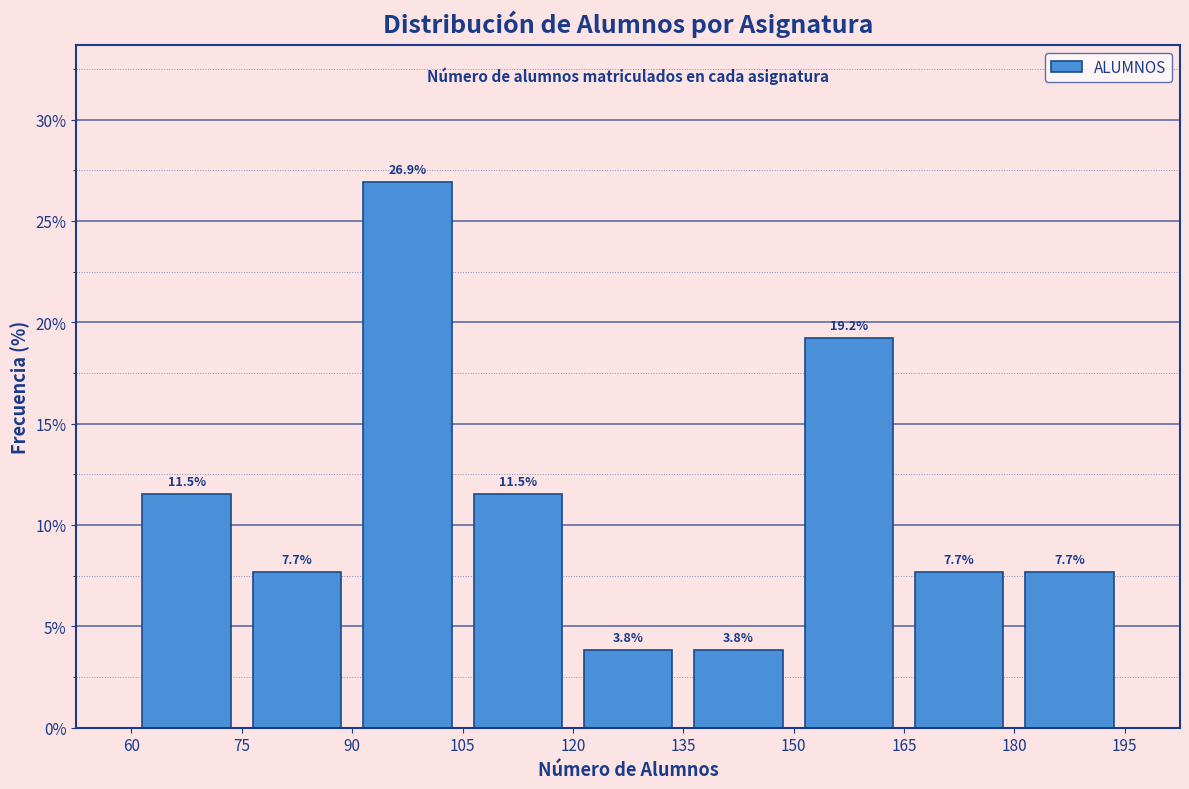

Reading left to right, transcribe this chart: for each bar, give the range it covers on the x-axis and its height.

60 to 75: 11.5
75 to 90: 7.7
90 to 105: 26.9
105 to 120: 11.5
120 to 135: 3.8
135 to 150: 3.8
150 to 165: 19.2
165 to 180: 7.7
180 to 195: 7.7